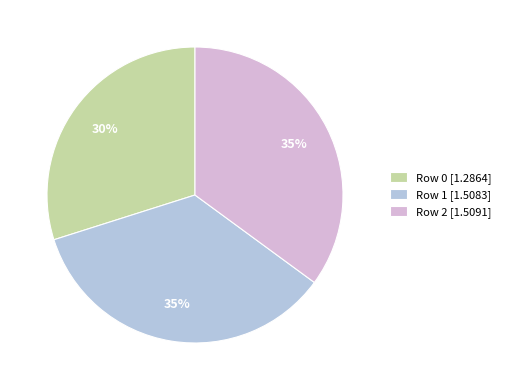

To the nearest percent, what portion does Row 1 represent?

35%